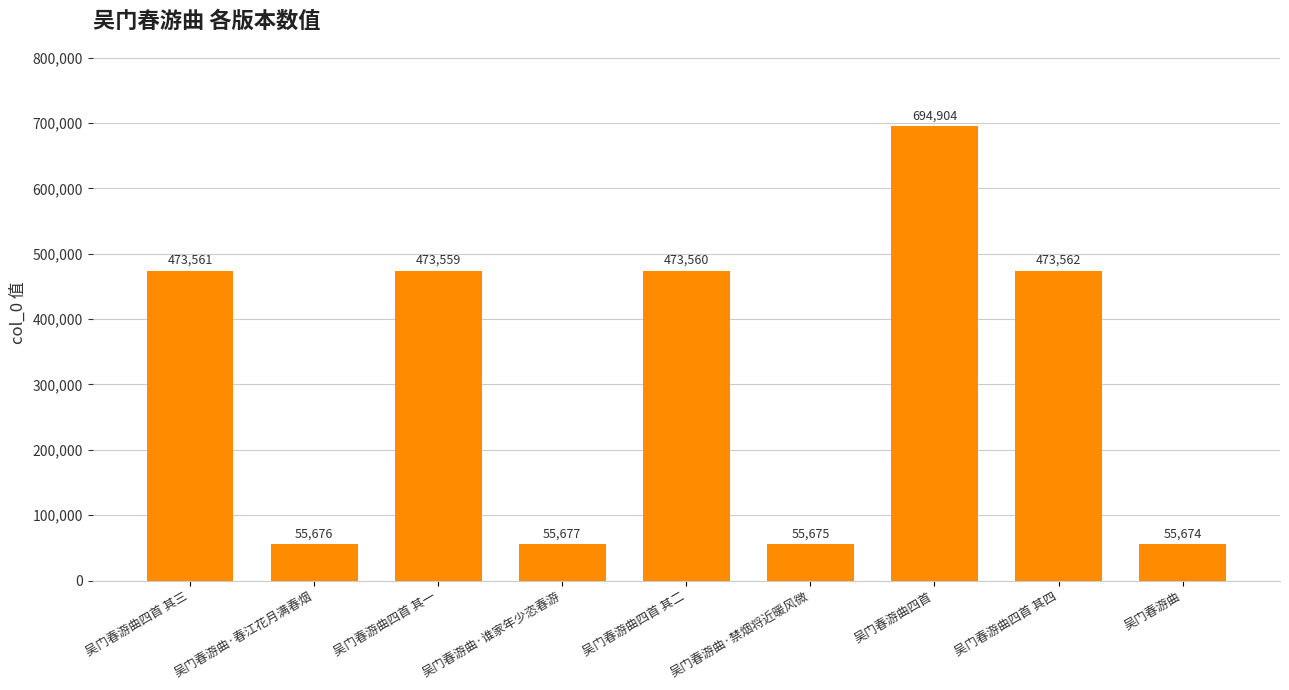

Reading left to right, list all the values displayed in this chart.

473561	55676	473559	55677	473560	55675	694904	473562	55674